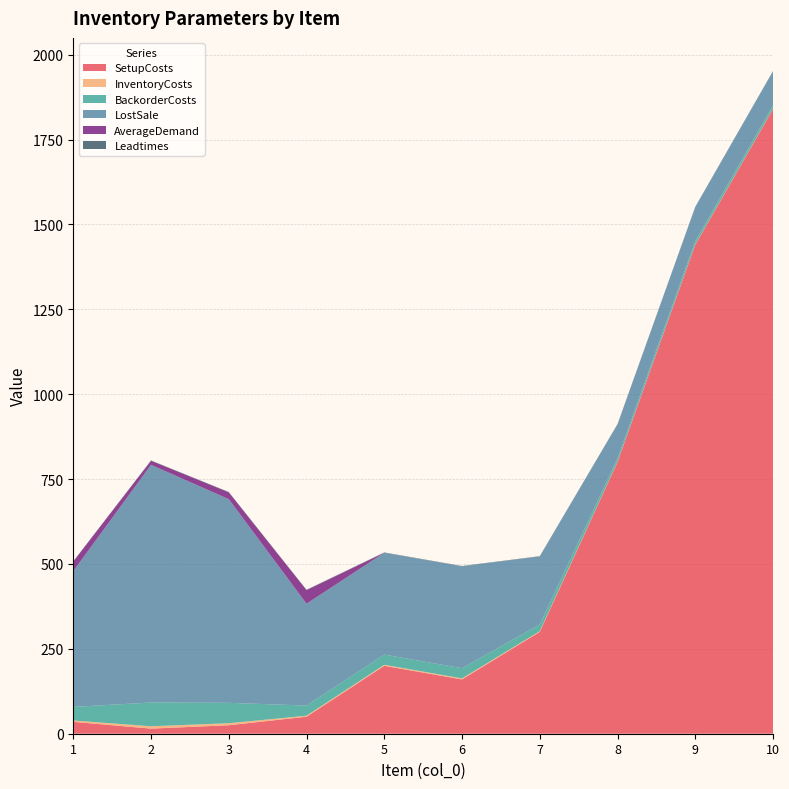

Reading right to left, transcribe all the data shown in this chart.

SetupCosts: 10=1840	9=1440	8=800	7=300	6=160	5=200	4=50	3=25	2=15	1=35
InventoryCosts: 10=1	9=1	8=1	7=2	6=3	5=3	4=3	3=6	2=7	1=4
BackorderCosts: 10=10	9=10	8=10	7=20	6=30	5=30	4=30	3=60	2=70	1=40
LostSale: 10=100	9=100	8=100	7=200	6=300	5=300	4=300	3=600	2=700	1=400
AverageDemand: 10=0	9=0	8=0	7=0	6=0	5=0	4=40	3=20	2=12	1=28
Leadtimes: 10=1	9=1	8=1	7=1	6=1	5=1	4=1	3=1	2=1	1=1